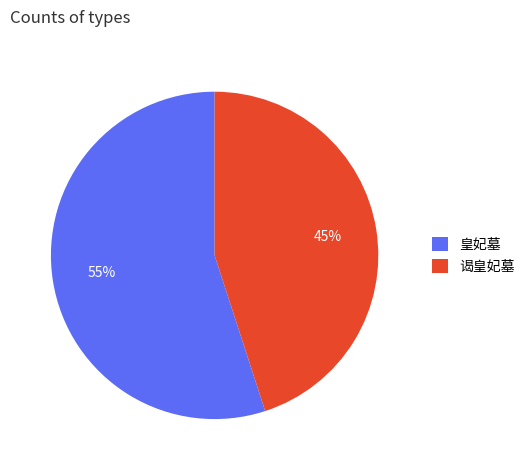

What is the smallest slice in the pie chart?

谒皇妃墓